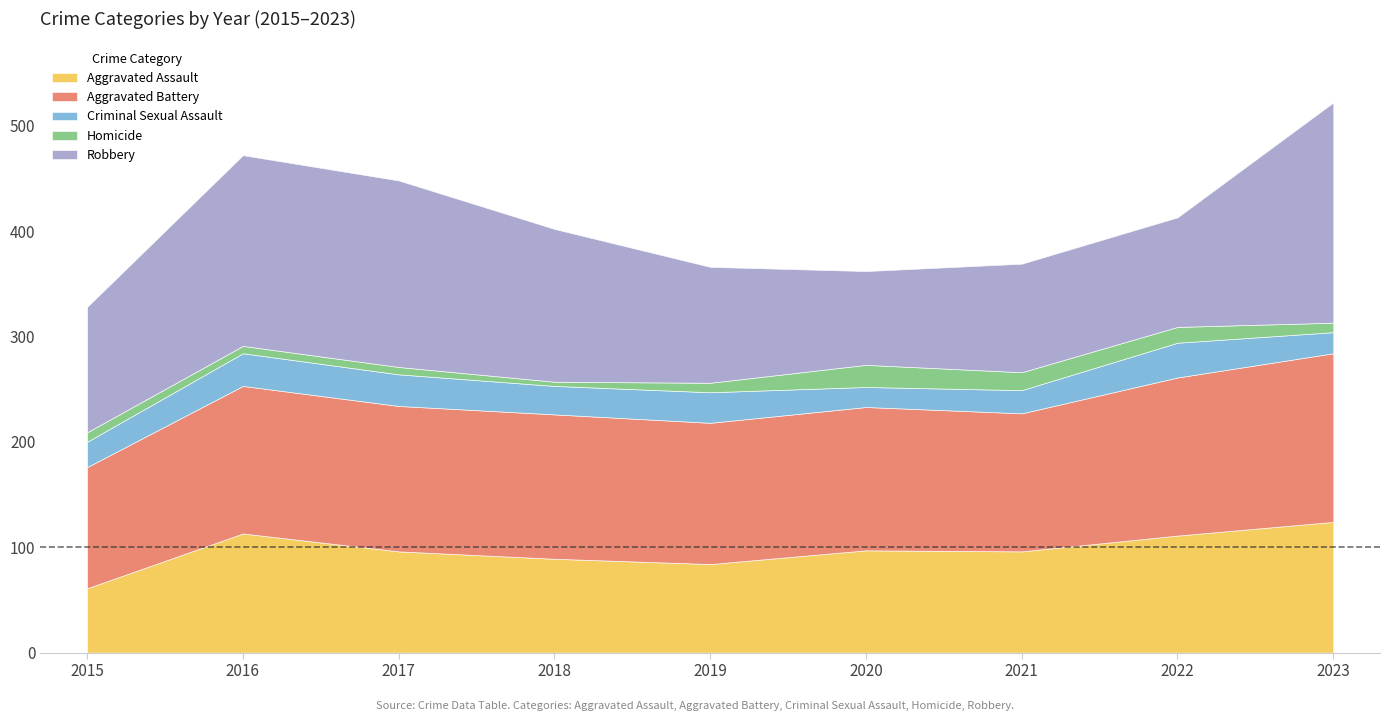

What is the value of the Aggravated Assault point at the 1st from the left?

61